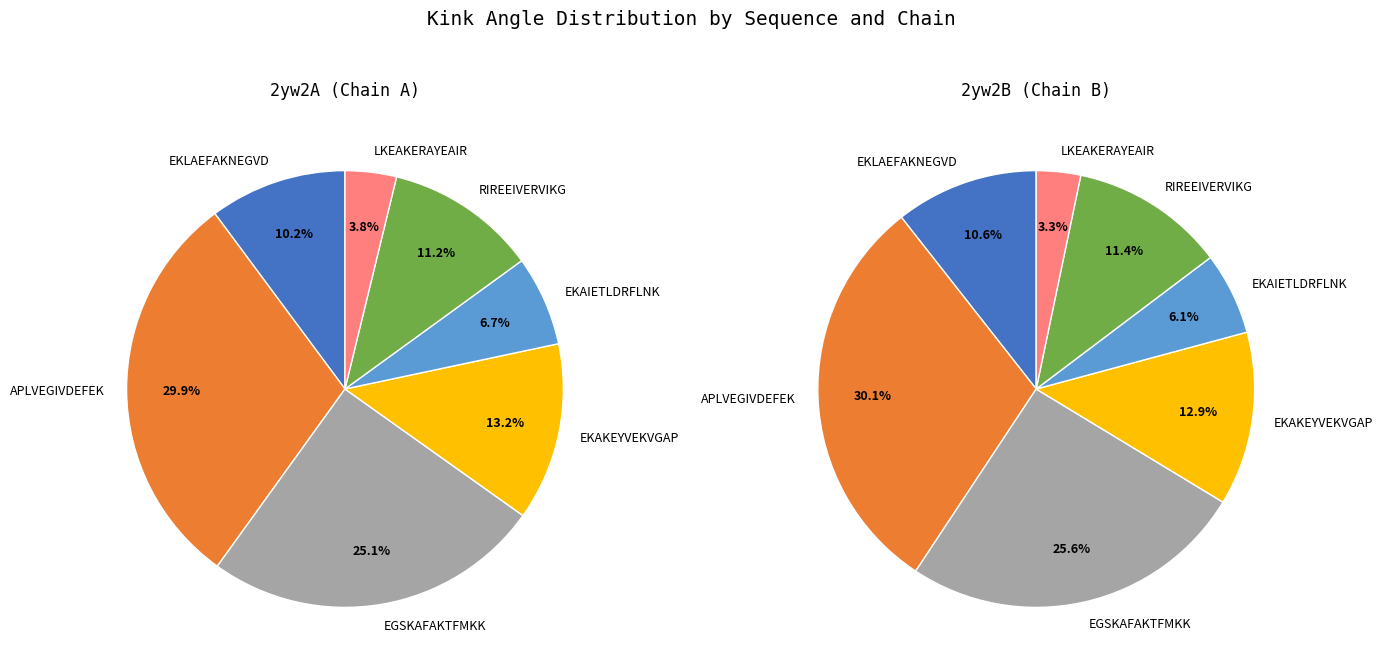

Is APLVEGIVDEFEK the majority of the pie?

No